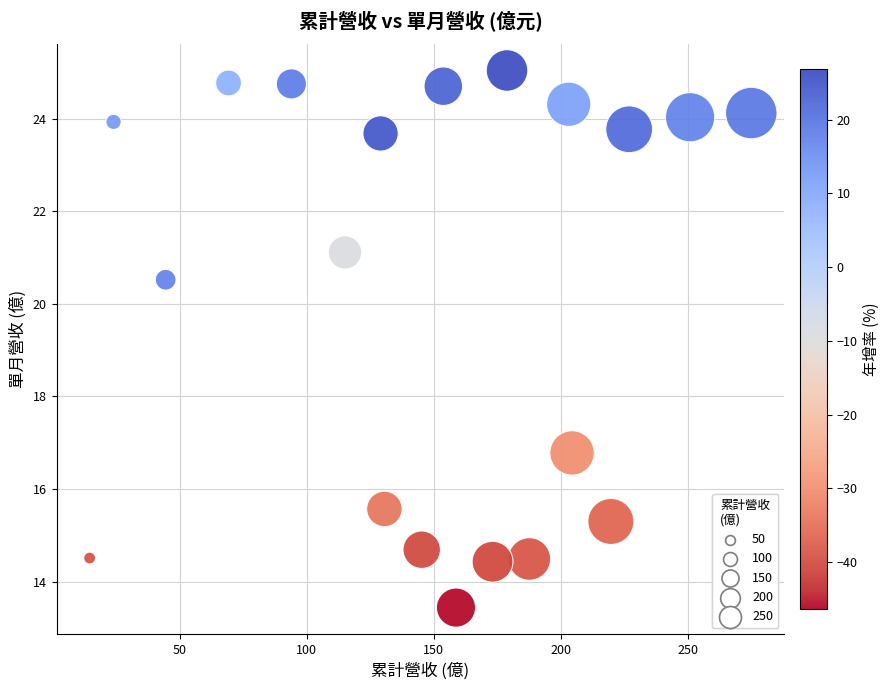

What Y value in the scatter plot is closest to 19?

20.5